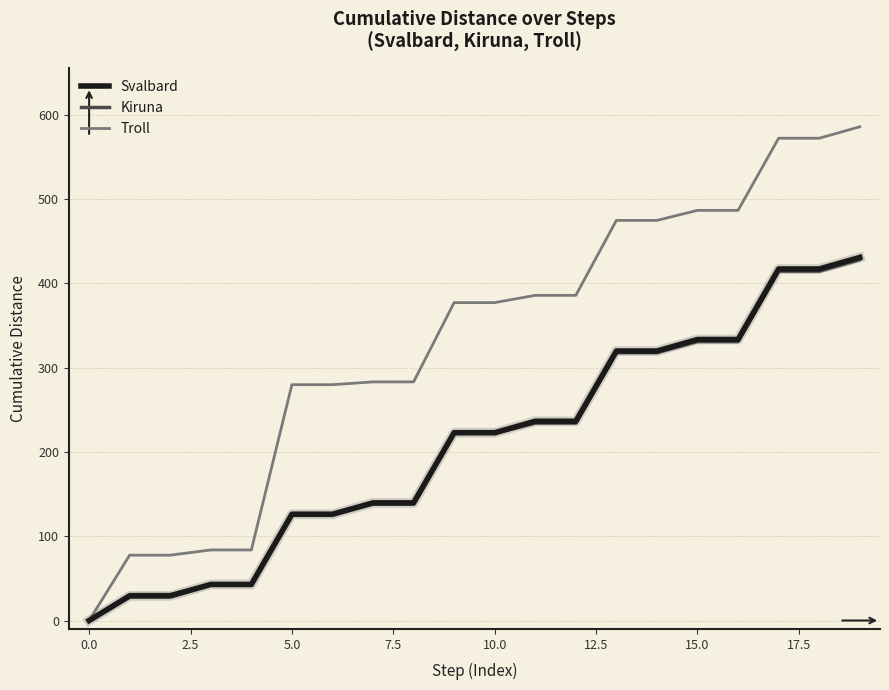

What is the greatest value displayed?

585.8